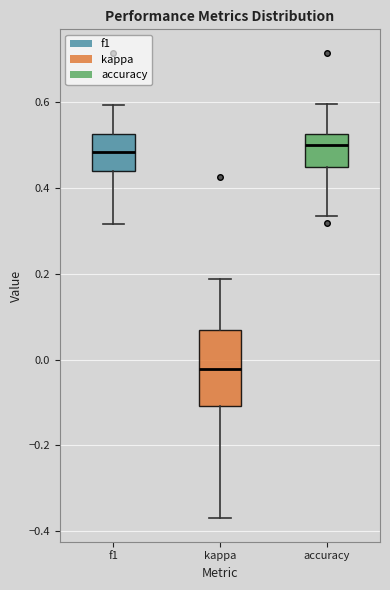

Reading left to right, read every box against the y-axis: the position of its median line, the range the box covers, and the ends of its whiskers. The values are not printed on the chart, so give them approximately, as read against the axis.

f1: median 0.48, box 0.44 to 0.52, whiskers 0.32 to 0.60
kappa: median -0.02, box -0.10 to 0.06, whiskers -0.36 to 0.18
accuracy: median 0.50, box 0.44 to 0.52, whiskers 0.34 to 0.60